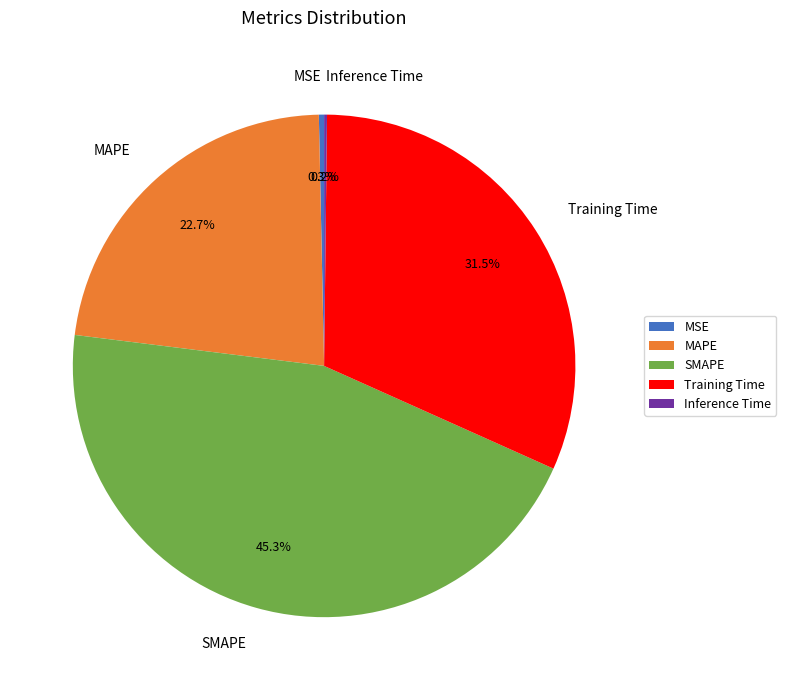

What is the largest slice in the pie chart?

SMAPE